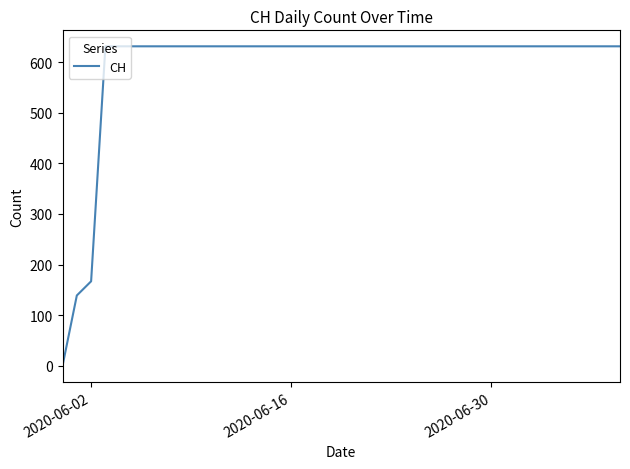

What is the greatest value displayed?

631